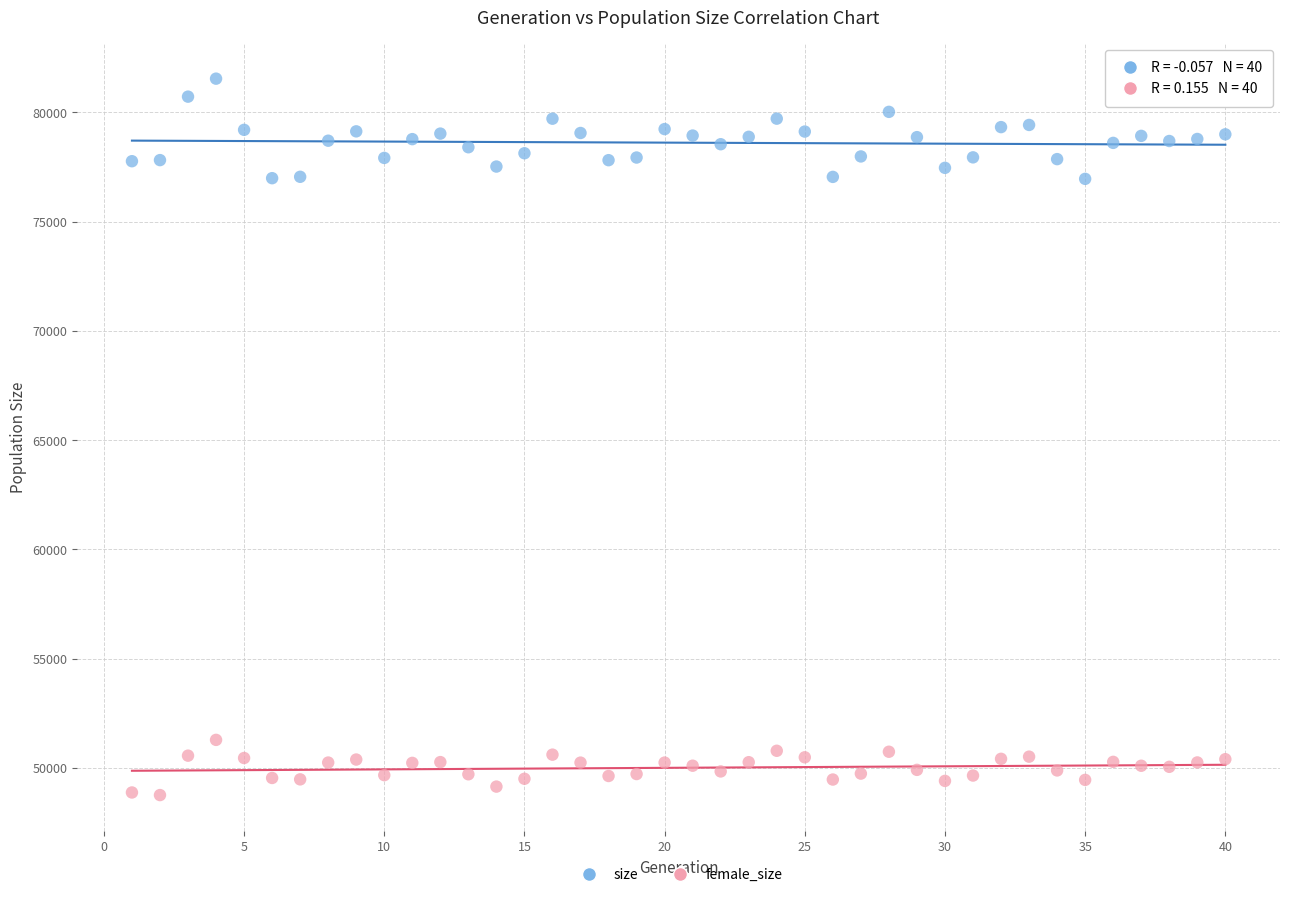

Across all data points, what is the range of Y values (max minus min)?

32783